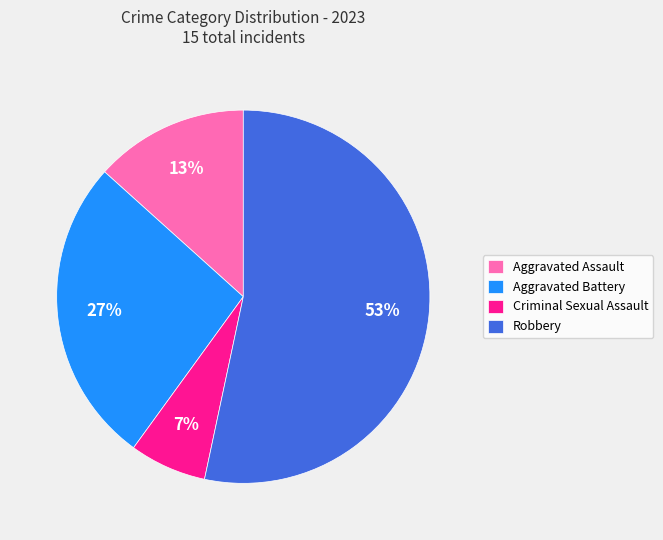

True or false: Aggravated Battery accounts for 27% of the total.

True